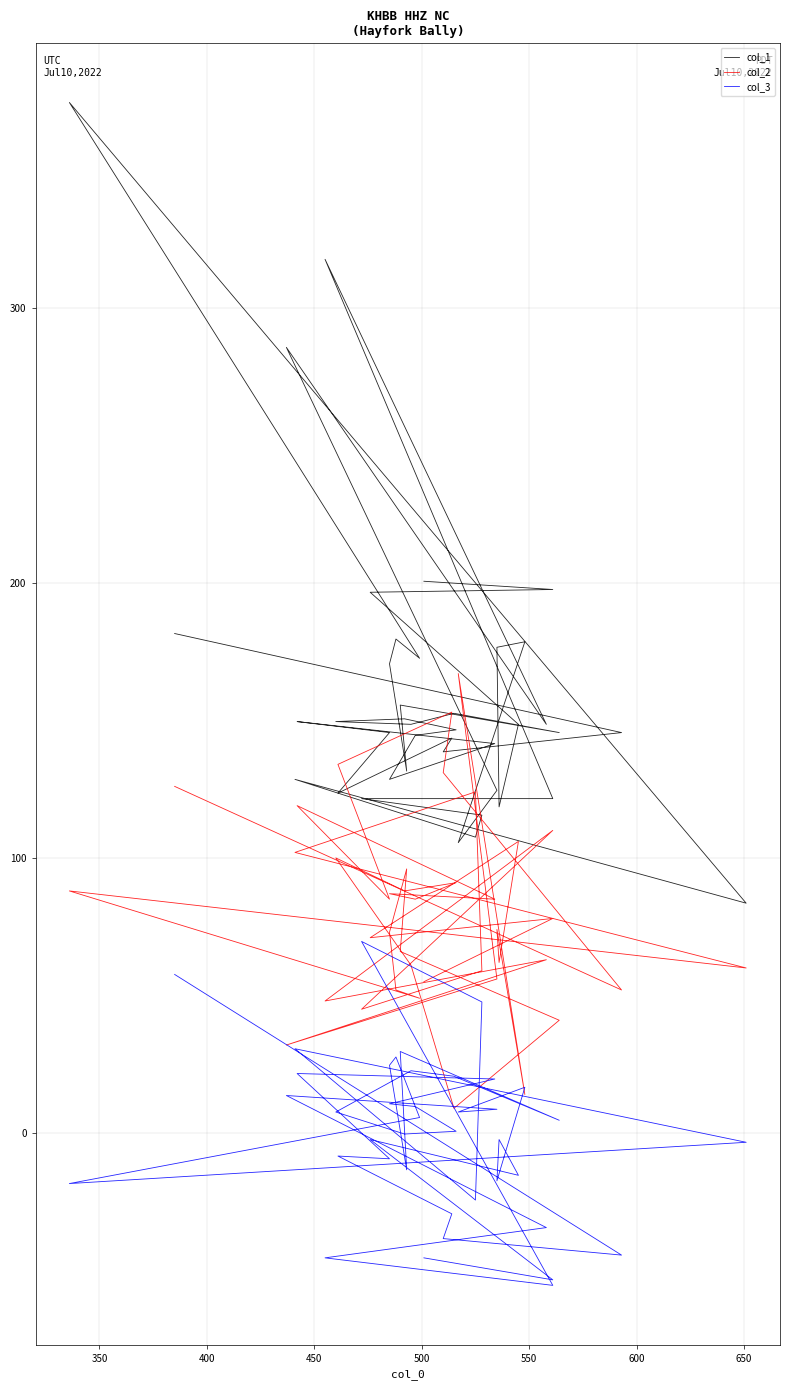

Reading left to right, list all the values displayed in this chart.

col_1: 181.6	145.6	138.6	143.6	123.6	145.6	149.6	141.6	128.6	144.6	146.6	150.6	149.6	148.6	152.6	145.6	155.6	131.6	170.6	179.6	172.6	374.6	83.6	128.6	107.6	115.6	121.6	121.6	317.6	148.6	285.6	124.6	105.6	178.6	176.6	118.6	148.6	196.6	197.6	200.6
col_2: 126.1	52.1	131.1	153.1	134.1	85.1	119.1	85.1	87.1	85.1	91.1	88.1	100.1	61.1	9.1	41.1	66.1	96.1	73.1	52.1	49.1	88.1	60.1	102.1	124.1	59.1	45.1	110.1	48.1	63.1	32.1	56.1	167.1	14.1	74.1	62.1	106.1	71.1	78.1	55.1
col_3: 57.7	-44.3	-38.3	-29.3	-8.3	-9.3	21.7	19.7	10.7	9.7	0.7	-0.3	7.7	22.7	20.7	4.7	29.7	-13.3	24.7	27.7	5.7	-18.3	-3.3	30.7	-24.3	47.7	69.7	-55.3	-45.3	-34.3	13.7	8.7	7.7	16.7	-17.3	-2.3	-15.3	-2.3	-53.3	-45.3